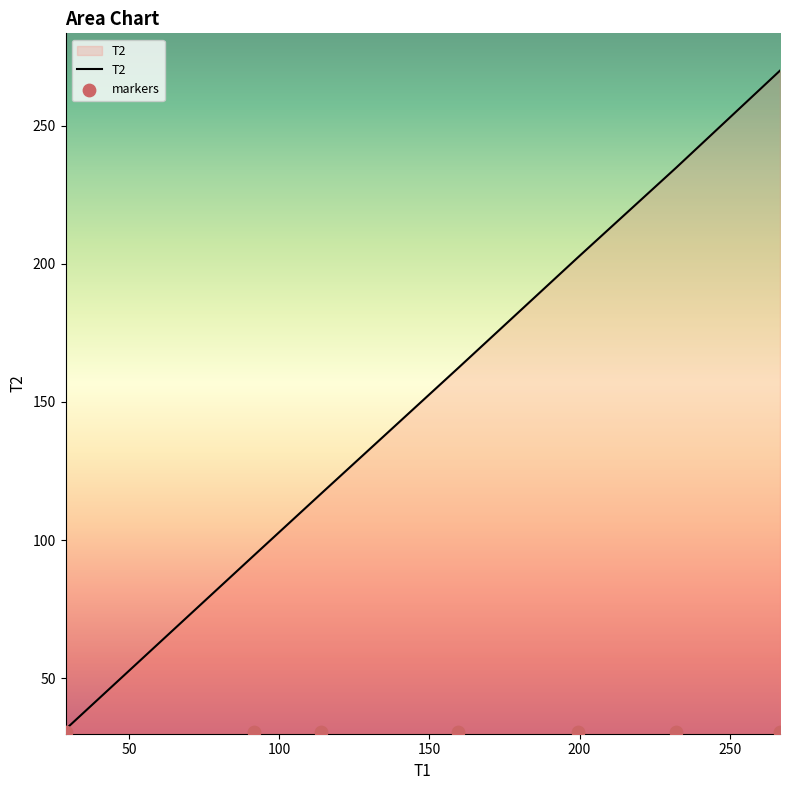

Which series has the largest total across all categories?

T2